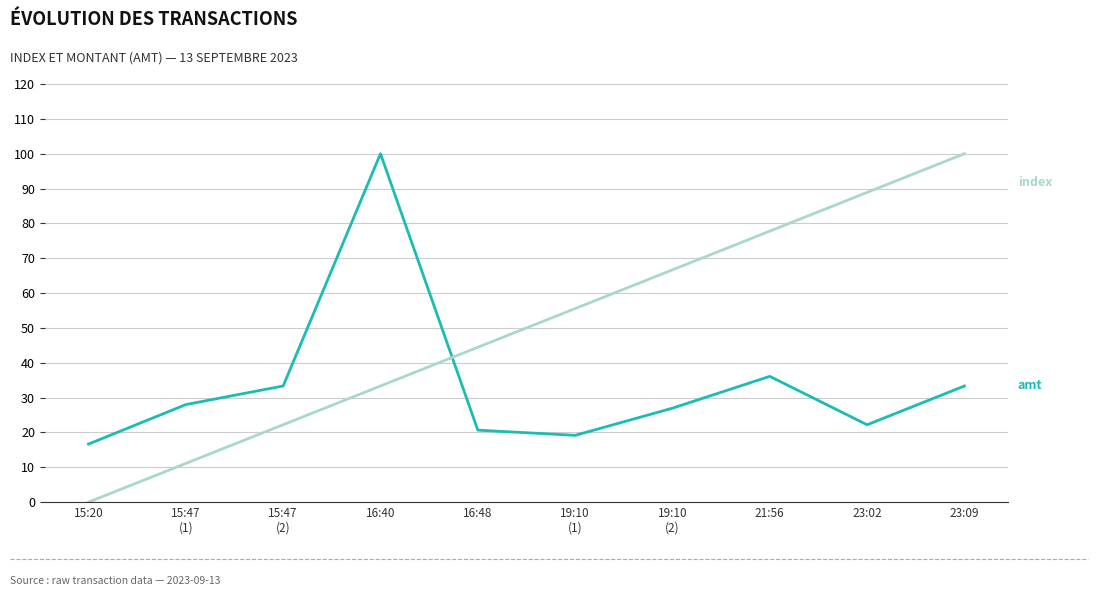

Reading left to right, transcribe all the data shown in this chart.

amt: 16.7	28.0	33.3	100.0	20.7	19.2	27.0	36.1	22.2	33.3
index: 0.0	11.1	22.2	33.3	44.4	55.6	66.7	77.8	88.9	100.0